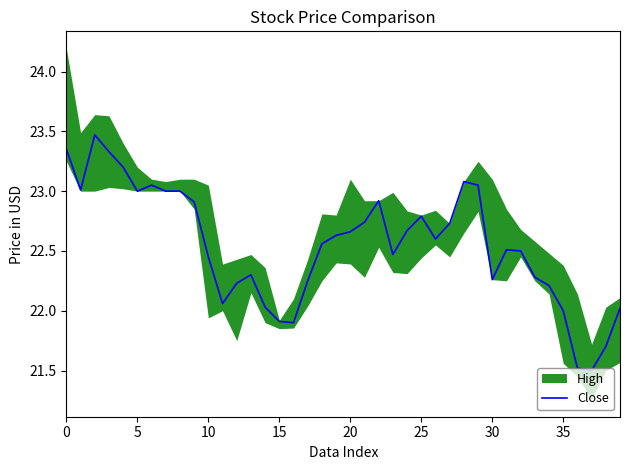

Does the chart have visible grid lines?

No